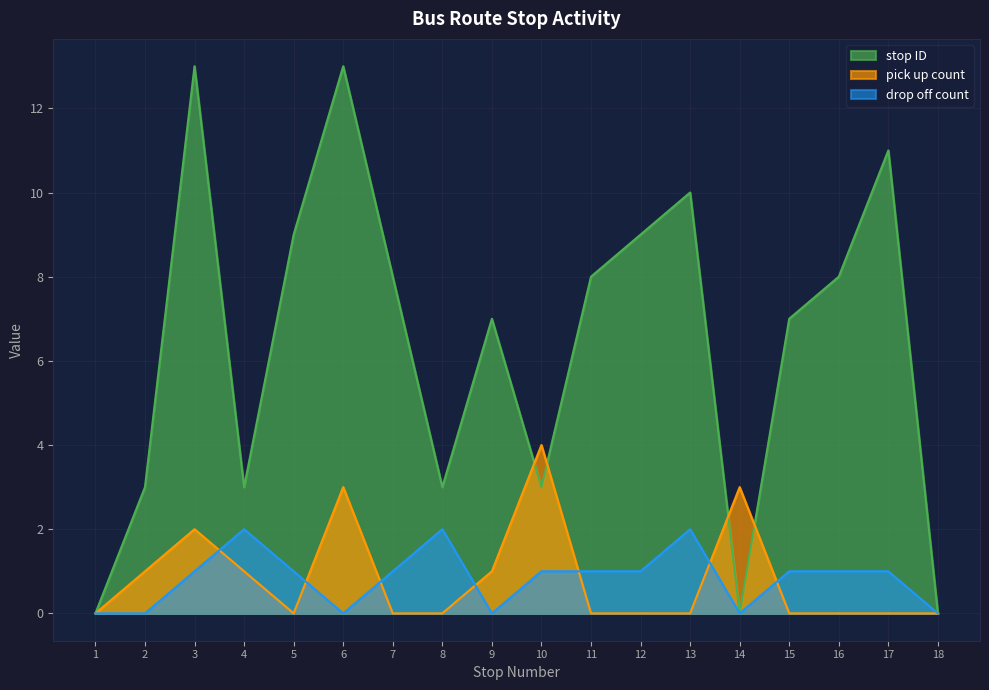

What is the highest value of the drop off count series?

2